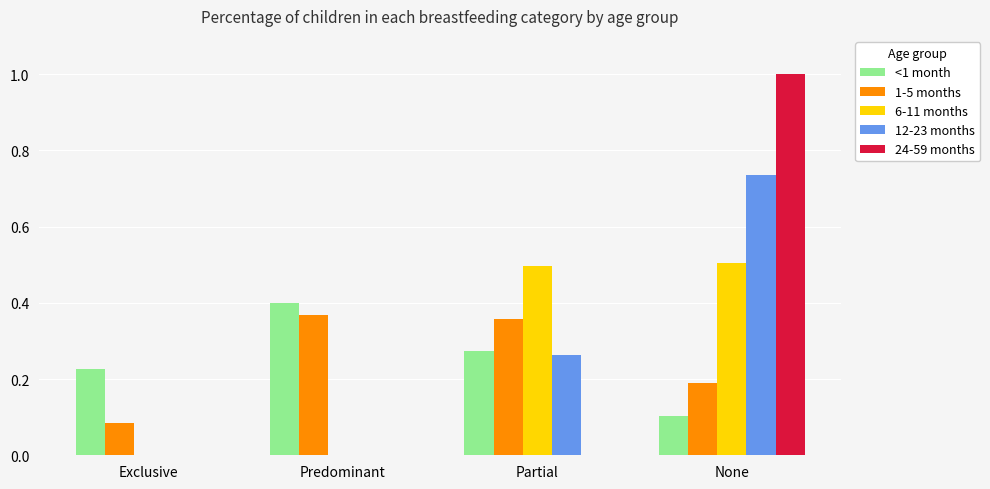

True or false: 6-11 months has a value of 0.0 at Exclusive.

True